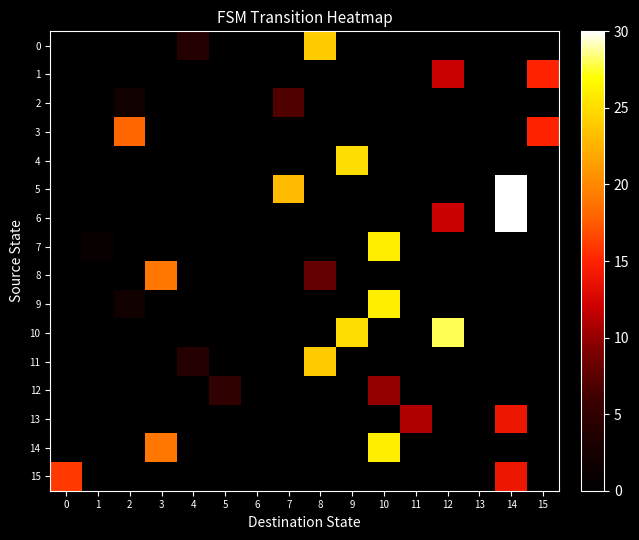

Reading left to right, what are all the values shown in this chart?

0: 0=0	1=0	2=0	3=0	4=4	5=0	6=0	7=0	8=24	9=0	10=0	11=0	12=0	13=0	14=0	15=0
1: 0=0	1=0	2=0	3=0	4=0	5=0	6=0	7=0	8=0	9=0	10=0	11=0	12=12	13=0	14=0	15=15
2: 0=0	1=0	2=2	3=0	4=0	5=0	6=0	7=7	8=0	9=0	10=0	11=0	12=0	13=0	14=0	15=0
3: 0=0	1=0	2=18	3=0	4=0	5=0	6=0	7=0	8=0	9=0	10=0	11=0	12=0	13=0	14=0	15=15
4: 0=0	1=0	2=0	3=0	4=0	5=0	6=0	7=0	8=0	9=25	10=0	11=0	12=0	13=0	14=0	15=0
5: 0=0	1=0	2=0	3=0	4=0	5=0	6=0	7=23	8=0	9=0	10=0	11=0	12=0	13=0	14=30	15=0
6: 0=0	1=0	2=0	3=0	4=0	5=0	6=0	7=0	8=0	9=0	10=0	11=0	12=12	13=0	14=30	15=0
7: 0=0	1=1	2=0	3=0	4=0	5=0	6=0	7=0	8=0	9=0	10=26	11=0	12=0	13=0	14=0	15=0
8: 0=0	1=0	2=0	3=19	4=0	5=0	6=0	7=0	8=8	9=0	10=0	11=0	12=0	13=0	14=0	15=0
9: 0=0	1=0	2=2	3=0	4=0	5=0	6=0	7=0	8=0	9=0	10=26	11=0	12=0	13=0	14=0	15=0
10: 0=0	1=0	2=0	3=0	4=0	5=0	6=0	7=0	8=0	9=25	10=0	11=0	12=28	13=0	14=0	15=0
11: 0=0	1=0	2=0	3=0	4=4	5=0	6=0	7=0	8=24	9=0	10=0	11=0	12=0	13=0	14=0	15=0
12: 0=0	1=0	2=0	3=0	4=0	5=5	6=0	7=0	8=0	9=0	10=10	11=0	12=0	13=0	14=0	15=0
13: 0=0	1=0	2=0	3=0	4=0	5=0	6=0	7=0	8=0	9=0	10=0	11=11	12=0	13=0	14=14	15=0
14: 0=0	1=0	2=0	3=19	4=0	5=0	6=0	7=0	8=0	9=0	10=26	11=0	12=0	13=0	14=0	15=0
15: 0=16	1=0	2=0	3=0	4=0	5=0	6=0	7=0	8=0	9=0	10=0	11=0	12=0	13=0	14=14	15=0